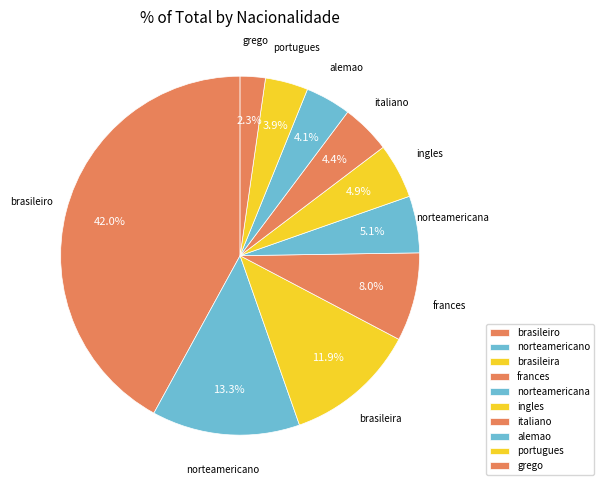

Which slice is the smallest?

grego